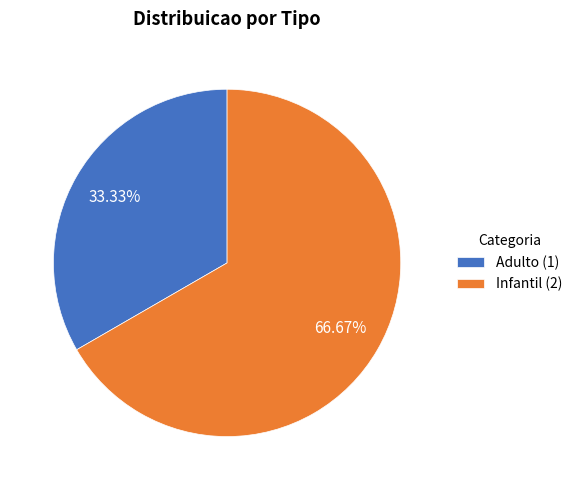

Which category has the biggest portion of the pie?

Infantil